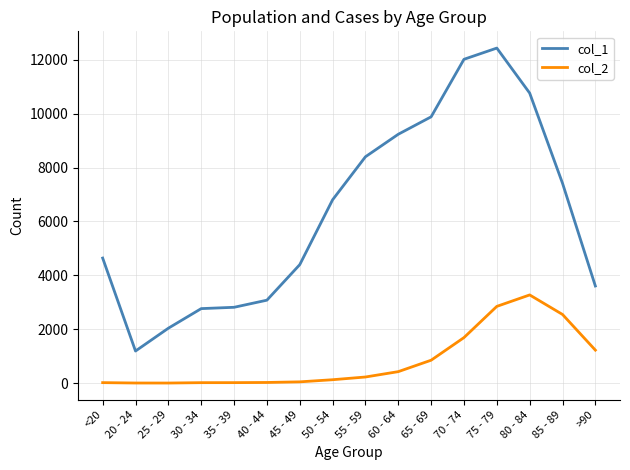

Which series has the widest spread of values?

col_1